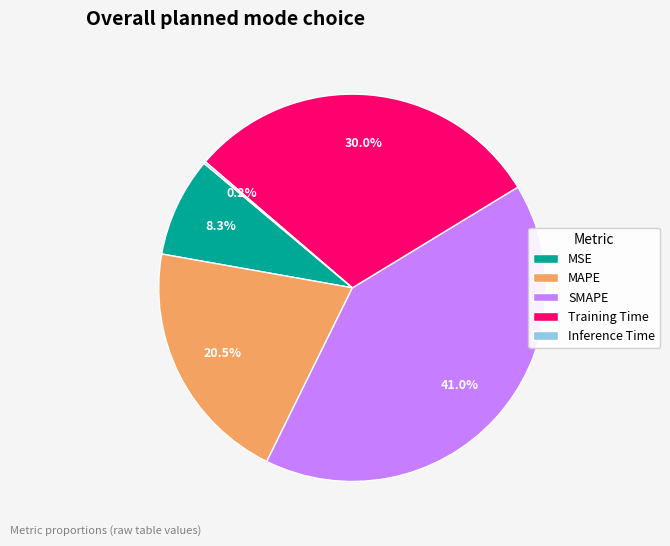

The SMAPE slice represents 32% of the pie. True or false?

False